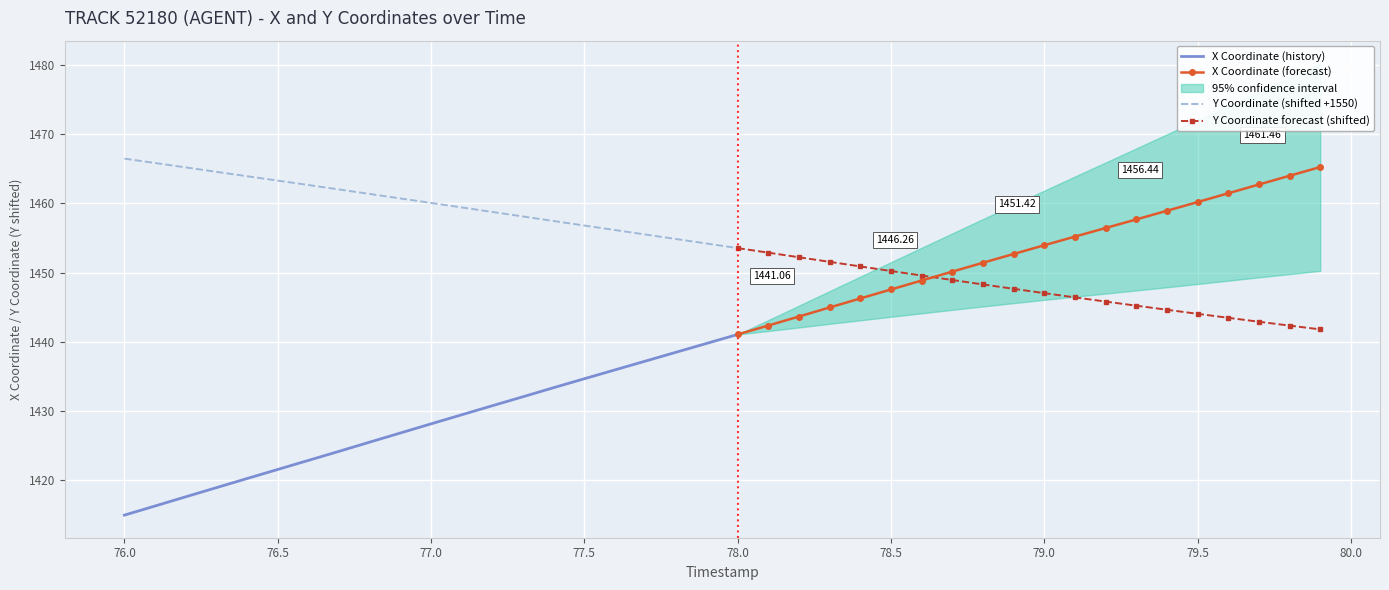

True or false: Y has a value of -144.5 at 27.

False